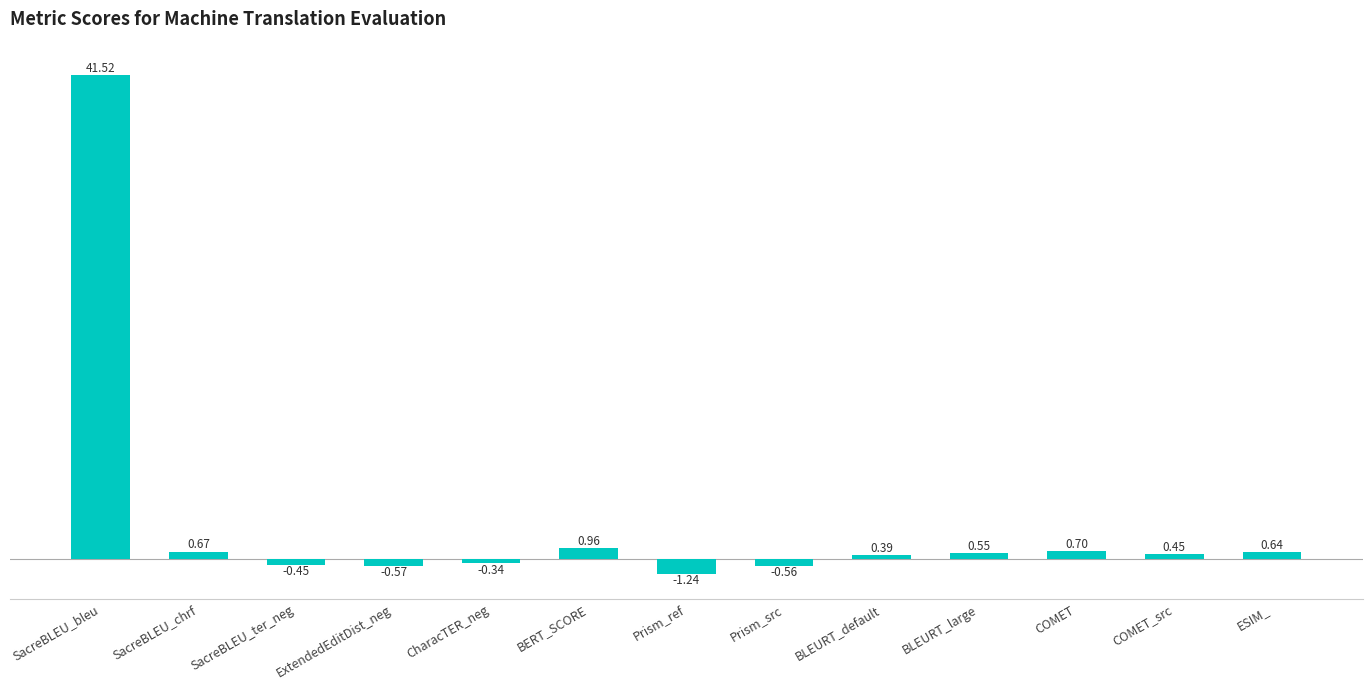

What is the sum of all values?

42.7